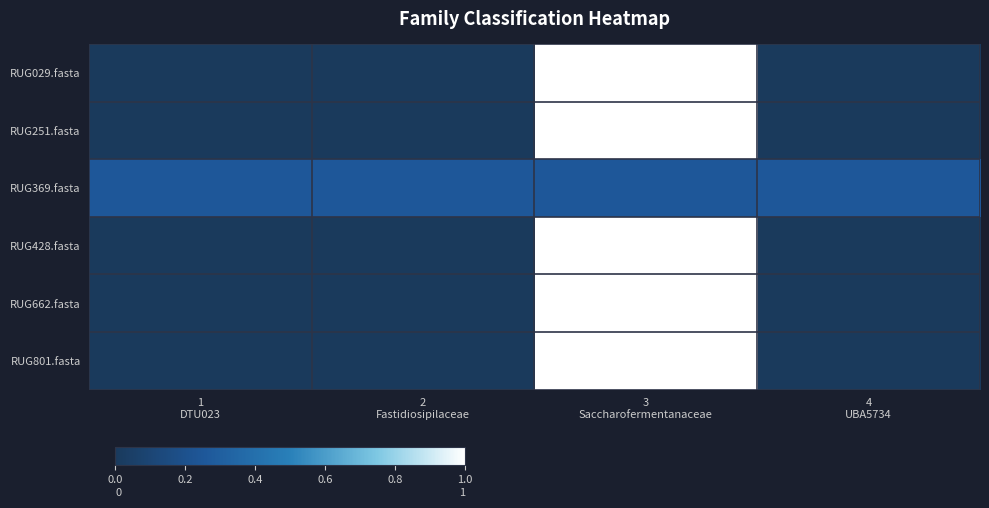

Reading left to right, transcribe all the data shown in this chart.

RUG029.fasta: 1
DTU023=0.0	2
Fastidiosipilaceae=0.0	3
Saccharofermentanaceae=1.0	4
UBA5734=0.0
RUG251.fasta: 1
DTU023=0.0	2
Fastidiosipilaceae=0.0	3
Saccharofermentanaceae=1.0	4
UBA5734=0.0
RUG369.fasta: 1
DTU023=0.2	2
Fastidiosipilaceae=0.2	3
Saccharofermentanaceae=0.2	4
UBA5734=0.2
RUG428.fasta: 1
DTU023=0.0	2
Fastidiosipilaceae=0.0	3
Saccharofermentanaceae=1.0	4
UBA5734=0.0
RUG662.fasta: 1
DTU023=0.0	2
Fastidiosipilaceae=0.0	3
Saccharofermentanaceae=1.0	4
UBA5734=0.0
RUG801.fasta: 1
DTU023=0.0	2
Fastidiosipilaceae=0.0	3
Saccharofermentanaceae=1.0	4
UBA5734=0.0